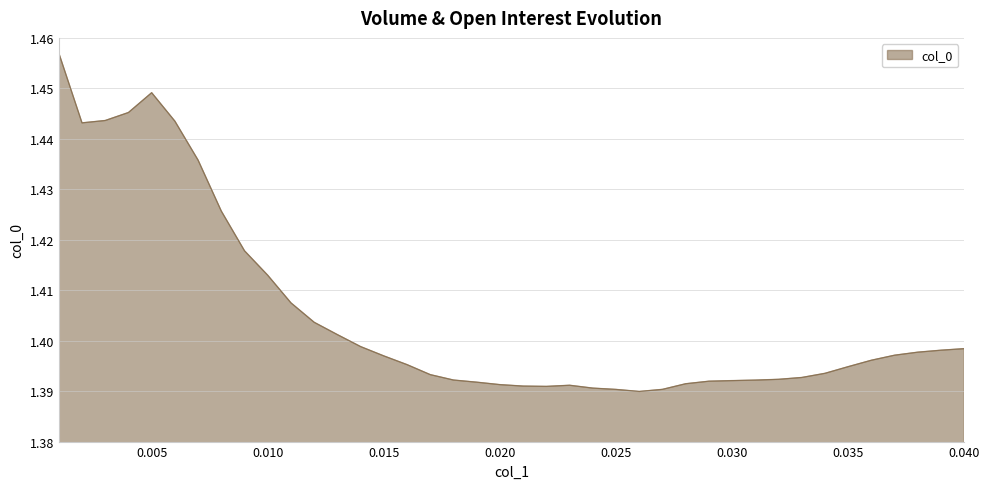

Rank the categories by value from lowest to highest.

0.026, 0.025, 0.027, 0.024, 0.022, 0.021, 0.023, 0.02, 0.028, 0.019, 0.029, 0.03, 0.031, 0.018, 0.032, 0.033, 0.017, 0.034, 0.035, 0.016, 0.036, 0.015, 0.037, 0.038, 0.039, 0.04, 0.014, 0.013, 0.012, 0.011, 0.01, 0.009, 0.008, 0.007, 0.002, 0.006, 0.003, 0.004, 0.005, 0.001